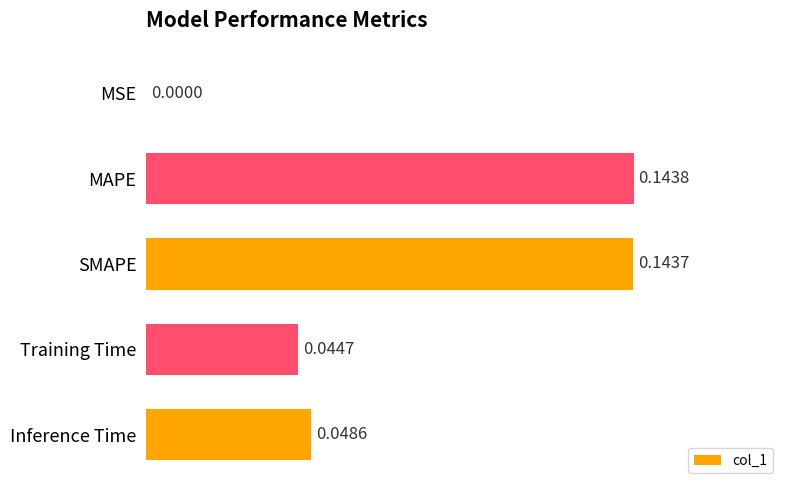

What is the sum of all values?

0.4